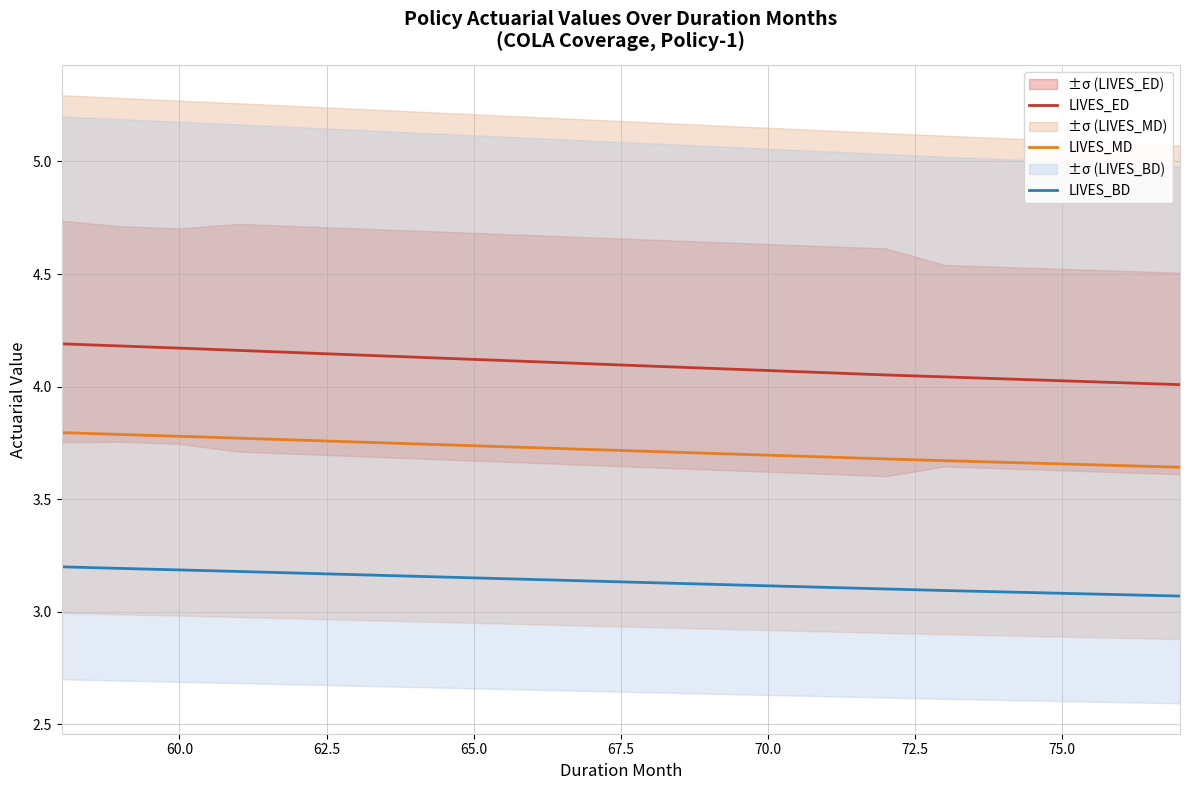

Rank the series by their average value, from highest to lowest.

LIVES_ED, LIVES_MD, LIVES_BD